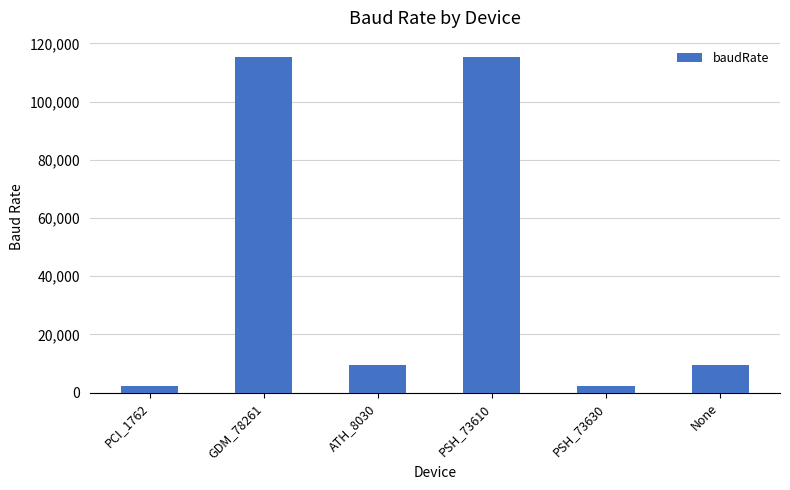

What is the maximum value shown in the chart?

115200